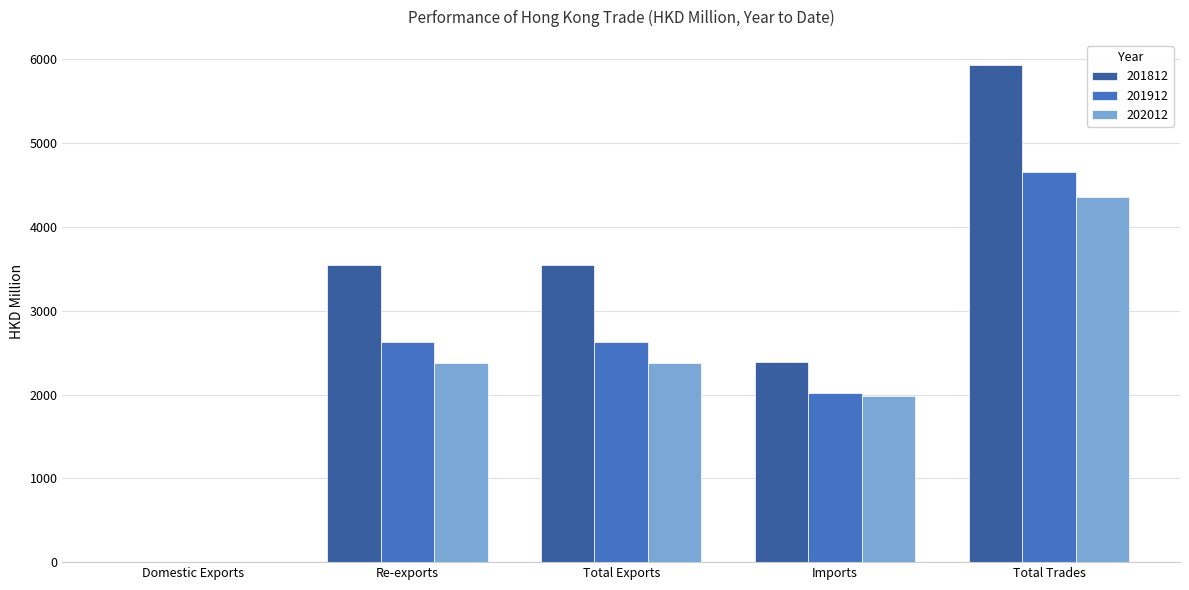

True or false: 202012 has a value of 2375.1 at Total Exports.

True